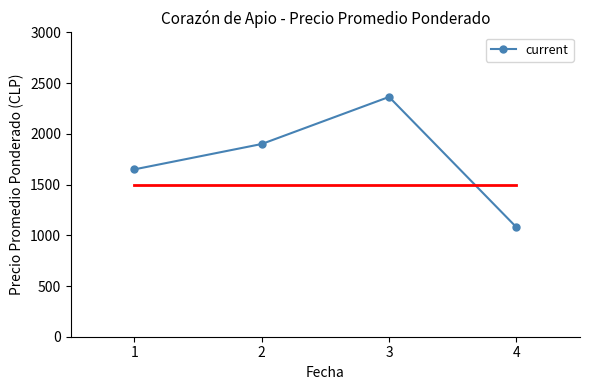

What is the value of the 4th point from the left?

1080